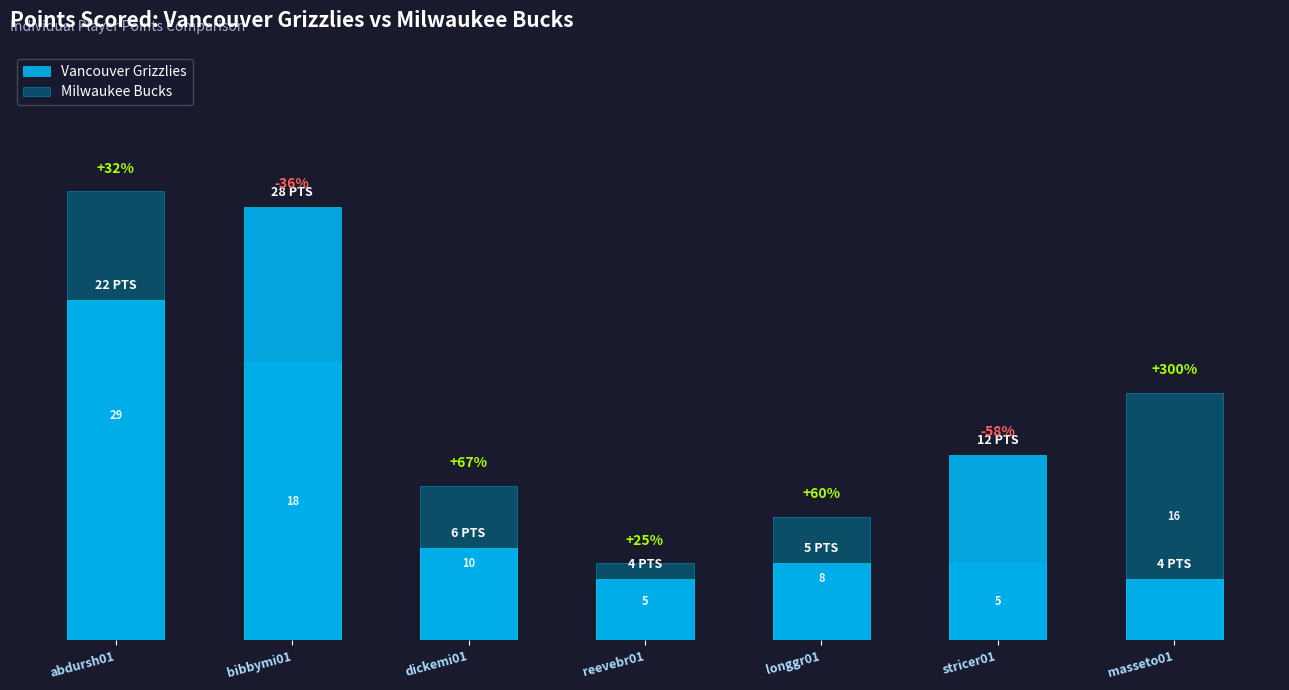

What is the sum of all Milwaukee Bucks values?

91